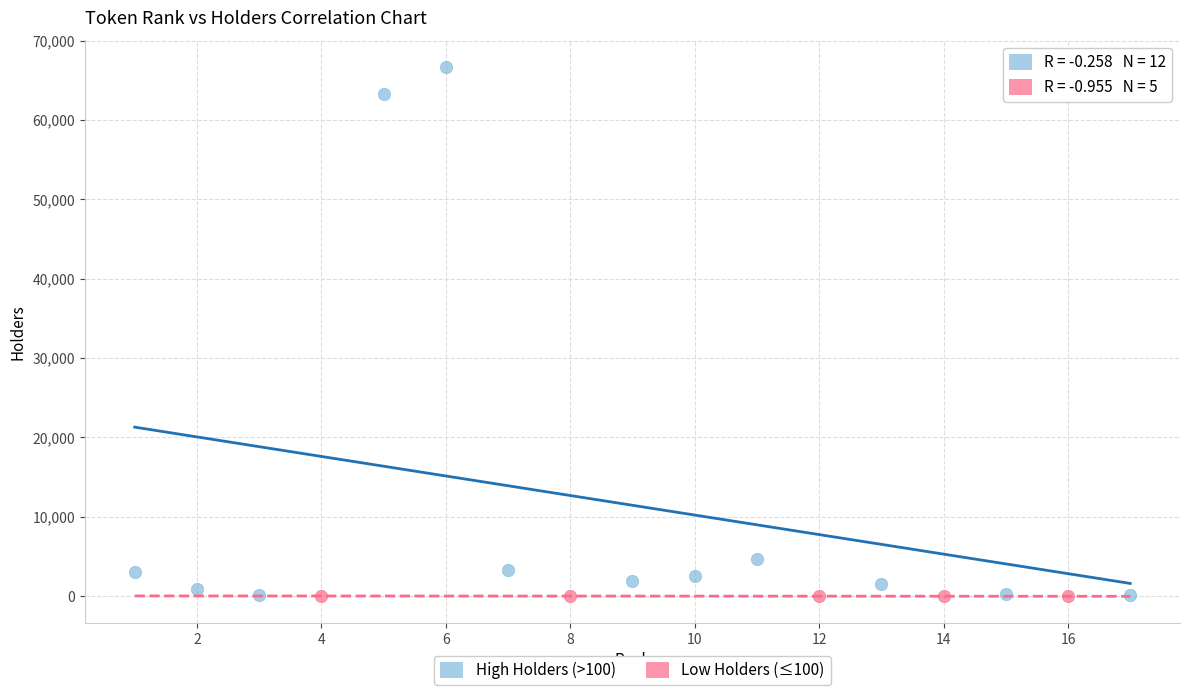

Which series has the largest Y range (max minus min)?

High Holders (>100)